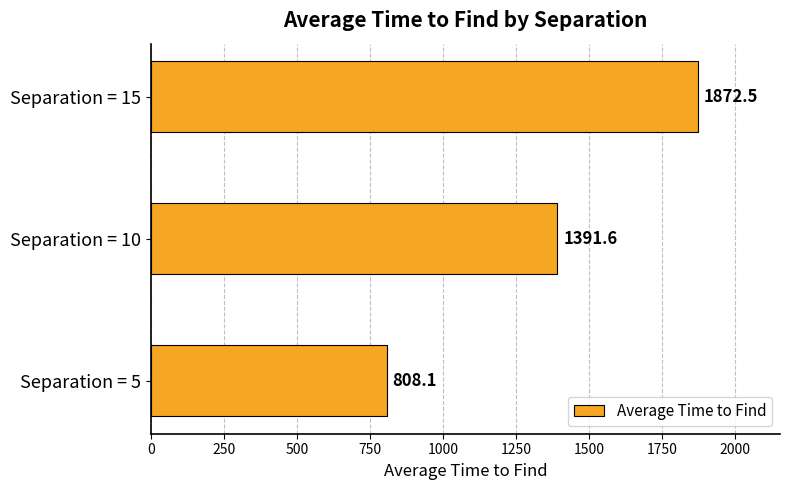

What is the difference between the maximum and minimum values?

1064.3